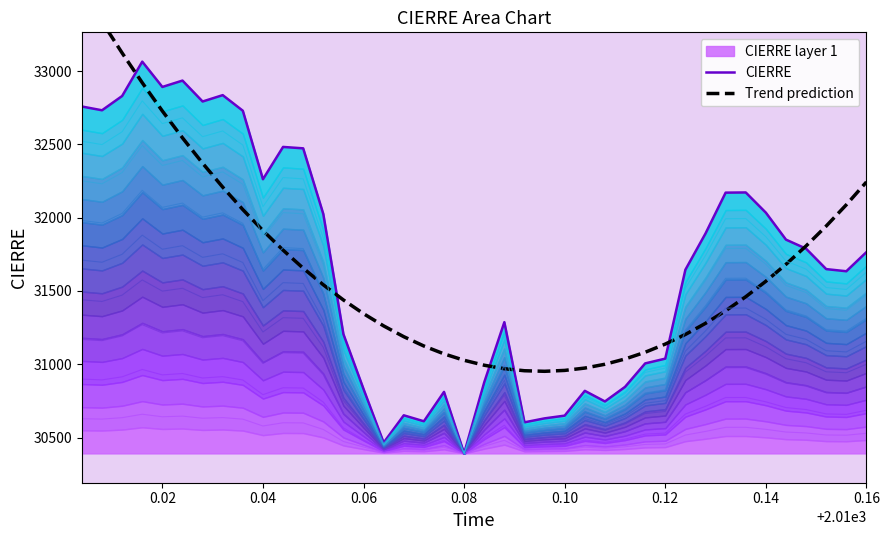

How many lines are shown in the chart?

2